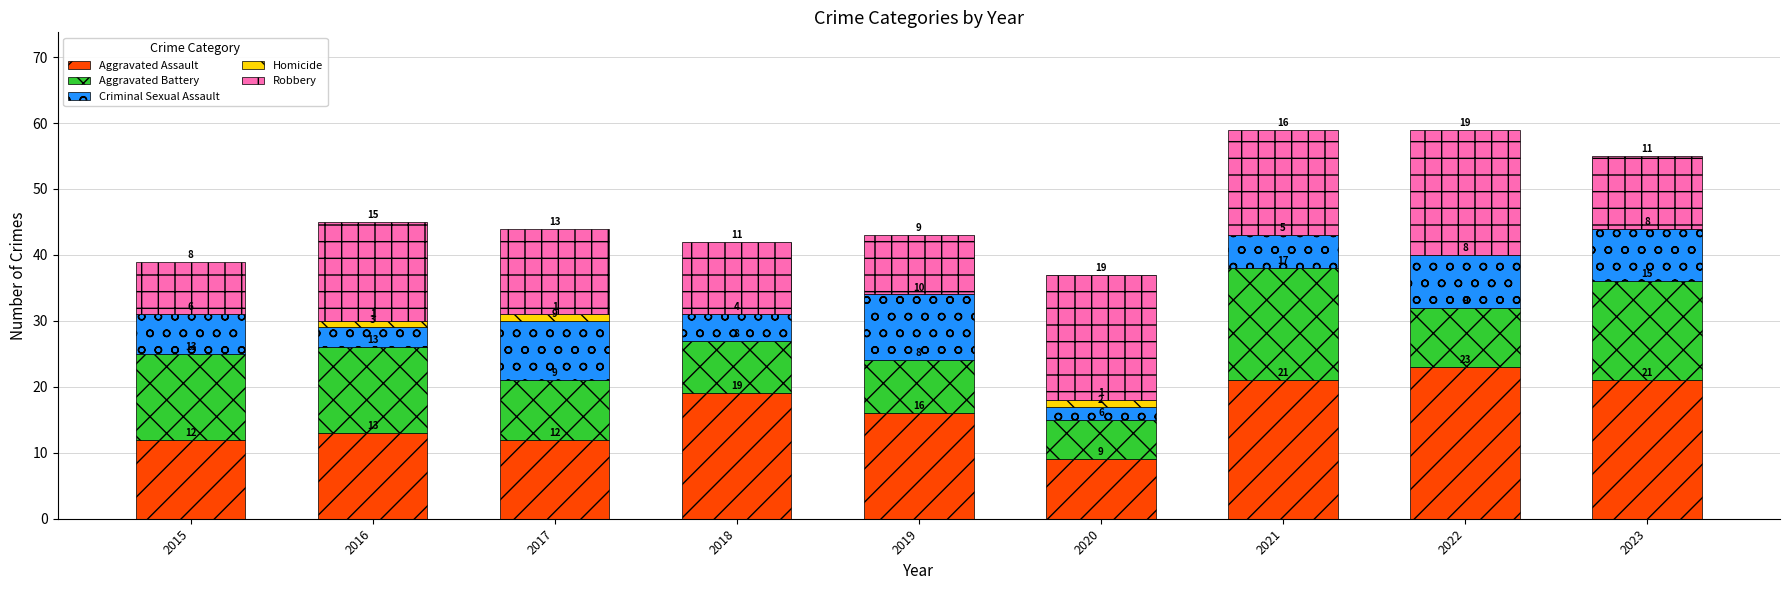

Reading left to right, transcribe the values for Aggravated Assault.

2015=12	2016=13	2017=12	2018=19	2019=16	2020=9	2021=21	2022=23	2023=21